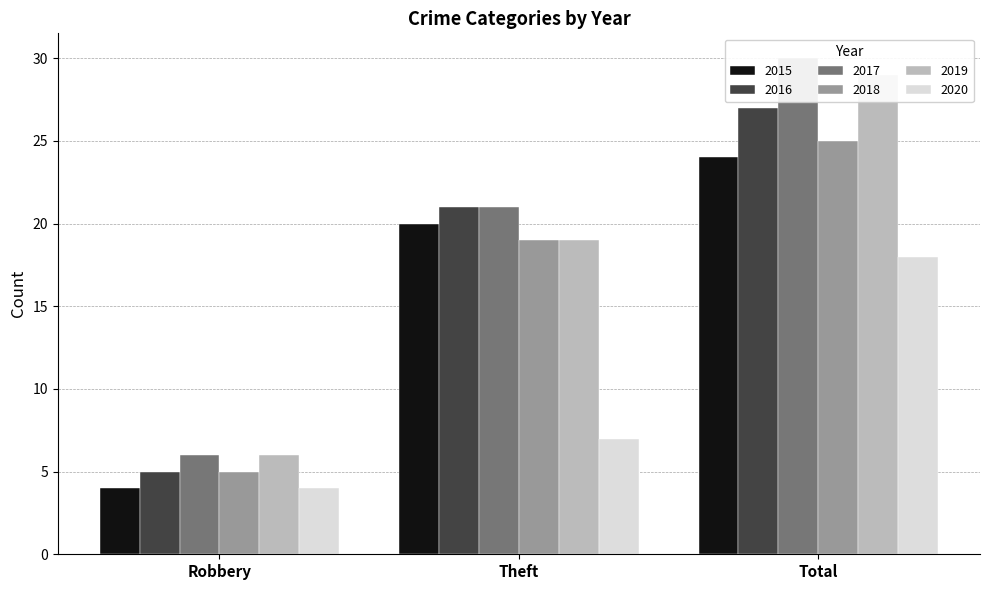

Reading left to right, what are all the values shown in this chart?

2015: Robbery=4	Theft=20	Total=24
2016: Robbery=5	Theft=21	Total=27
2017: Robbery=6	Theft=21	Total=30
2018: Robbery=5	Theft=19	Total=25
2019: Robbery=6	Theft=19	Total=29
2020: Robbery=4	Theft=7	Total=18